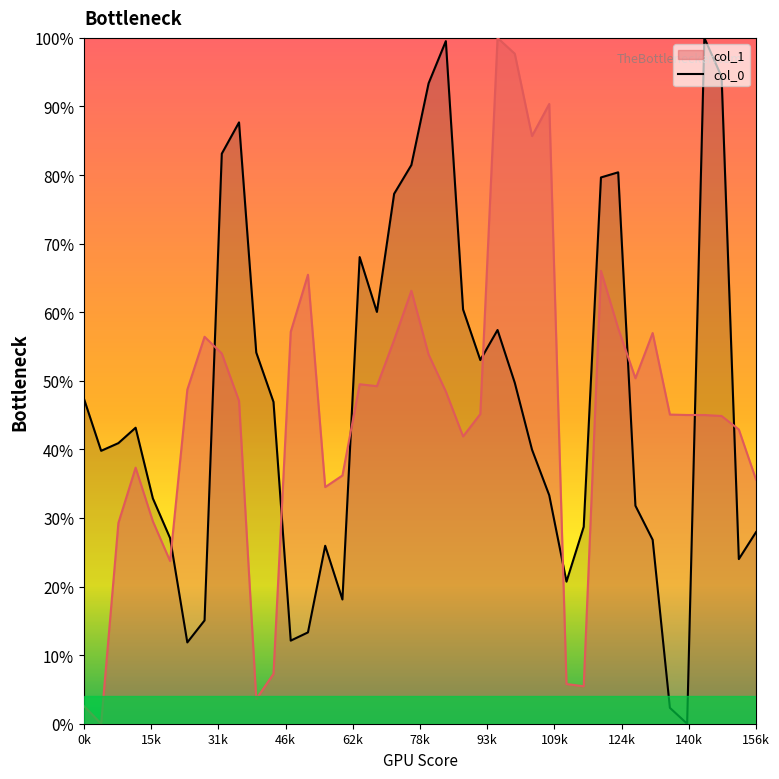

What is the maximum value for col_1?

100.0